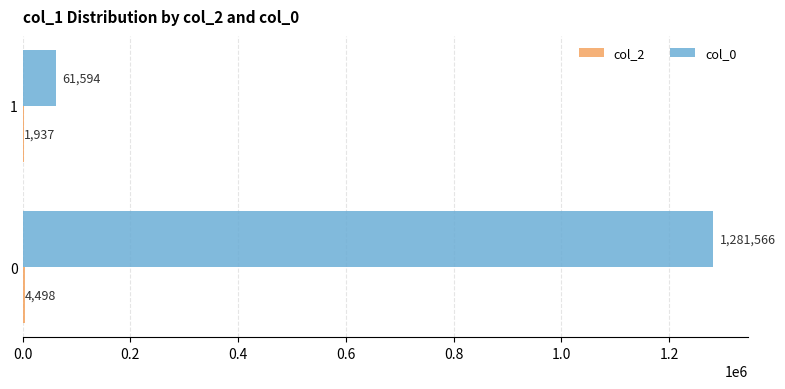

True or false: col_0 has a value of 1281566 at 0.

True